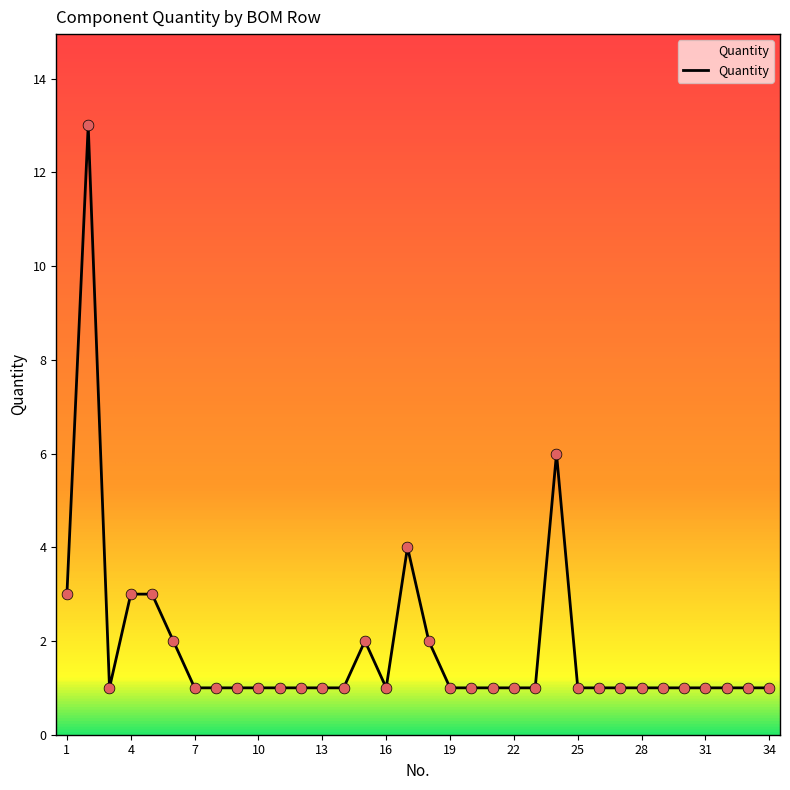

What is the difference between the maximum and minimum values?

12